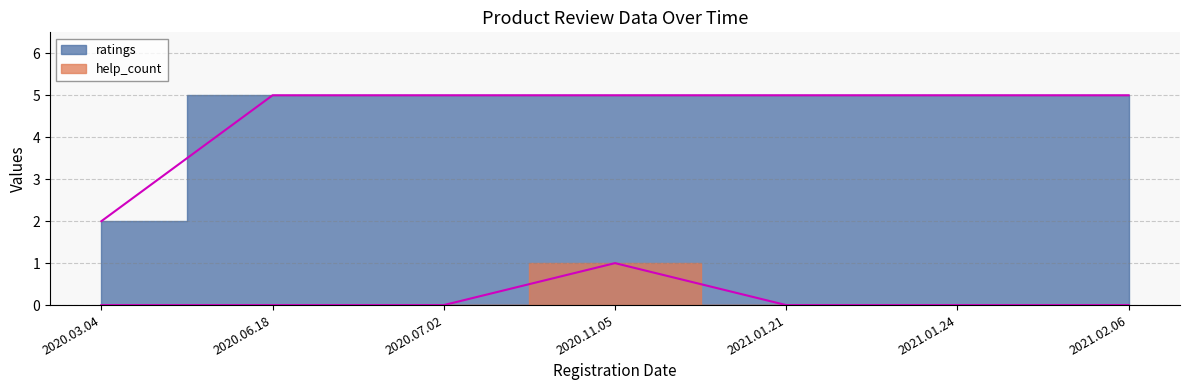

What is the difference between the help_count values at 2020.11.05 and 2020.07.02?

1